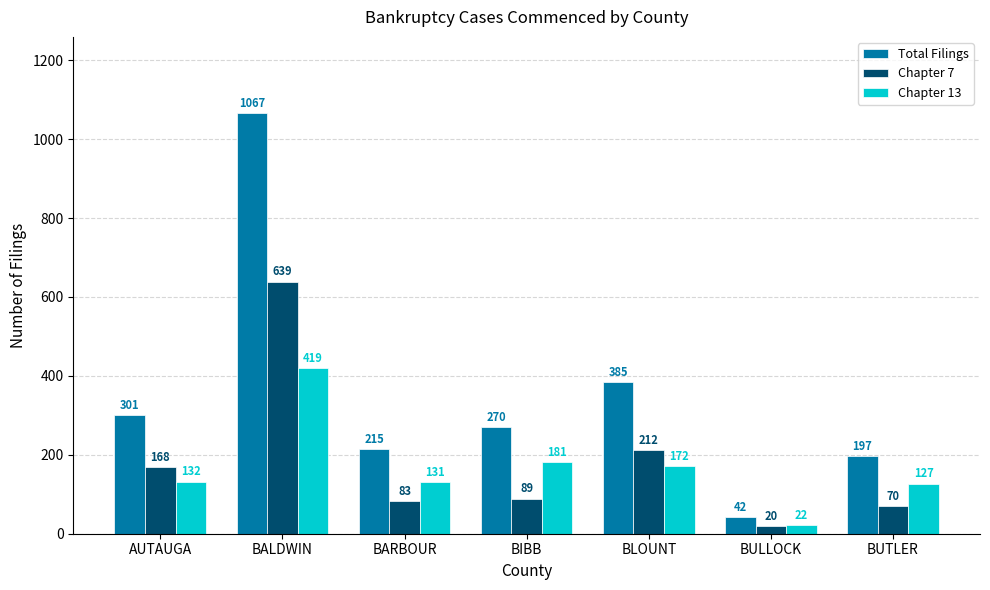

What are all the series names shown in the legend?

Total Filings, Chapter 7, Chapter 13